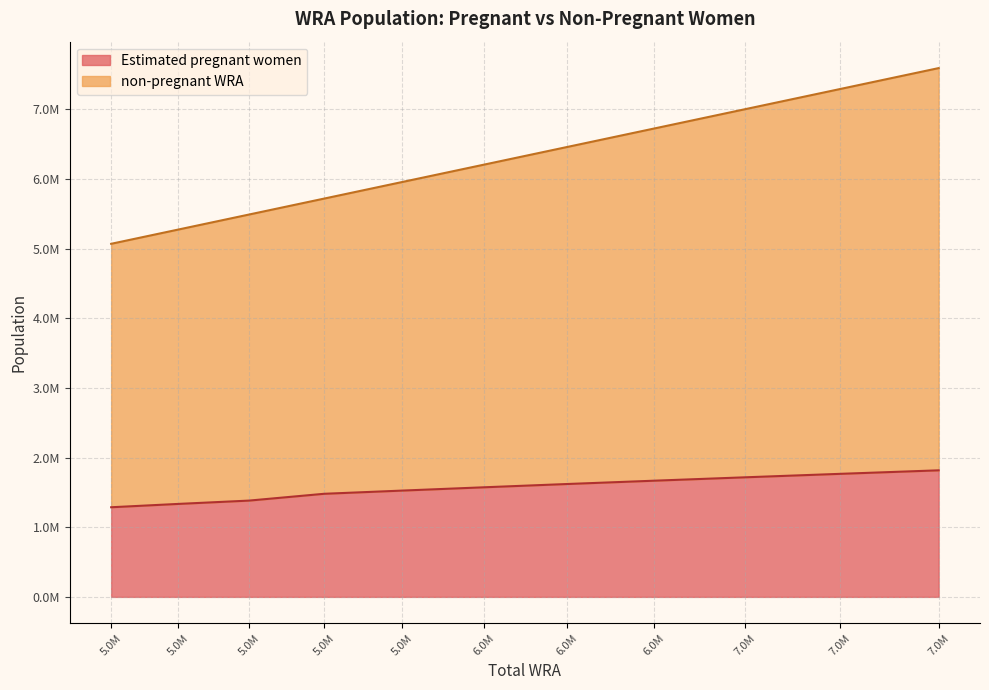

Rank the series by their maximum value, from lowest to highest.

Estimated pregnant women, non-pregnant WRA